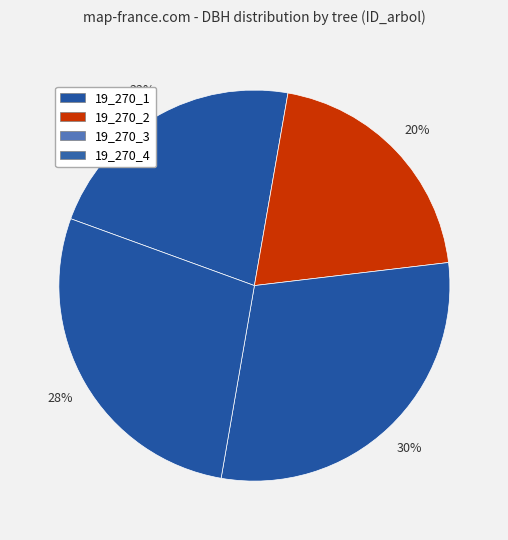

How many slices are in this pie chart?

4